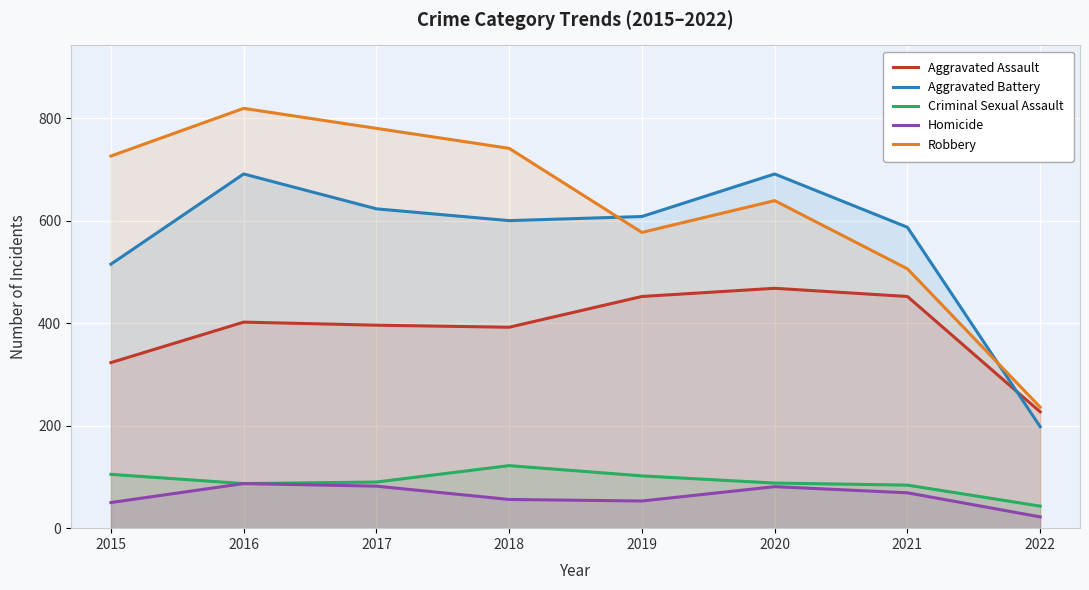

True or false: Aggravated Assault and Aggravated Battery intersect in this chart.

True